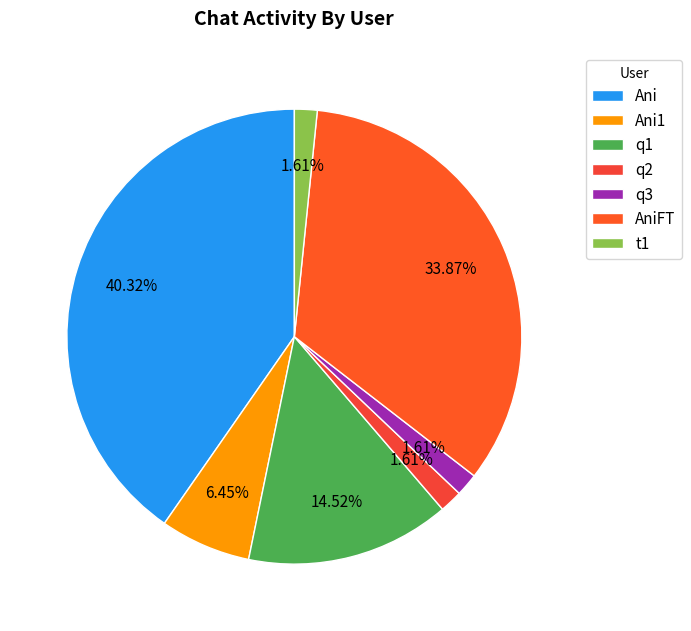

What is the change in value from Ani to q1?

-16